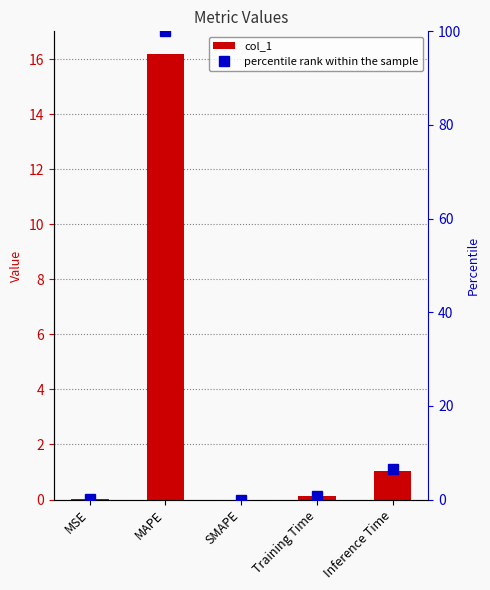

Where is percentile rank within the sample nearest to the value 50?

Inference Time